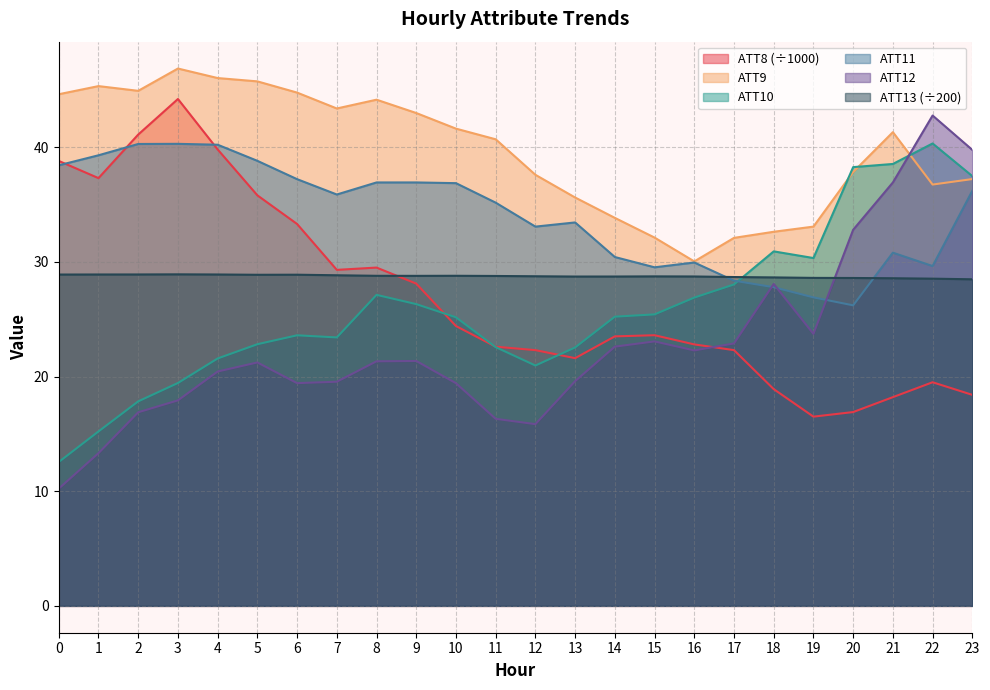

List the series in order of their peak value, highest first.

ATT9, ATT8, ATT12, ATT10, ATT11, ATT13